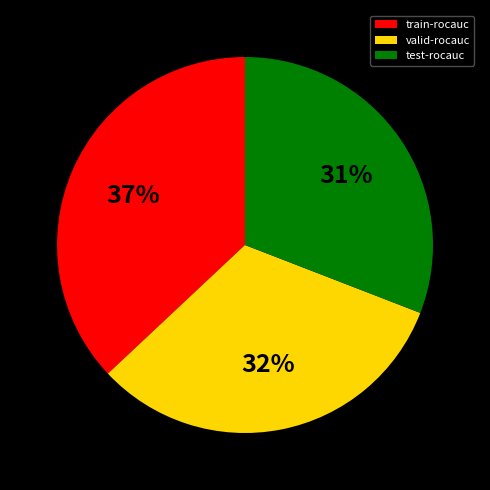

What percentage is the train-rocauc slice, to the nearest percent?

37%